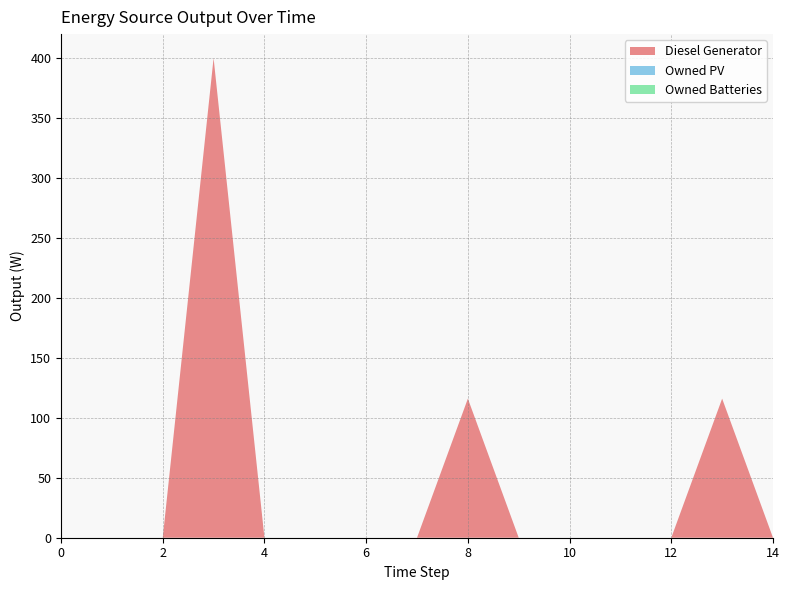

Reading left to right, list all the values displayed in this chart.

Diesel Generator: 0	0	0	400	0	0	0	0	116	0	0	0	0	116	0
Owned PV: 0	0	0	0	0	0	0	0	0	0	0	0	0	0	0
Owned Batteries: 0	0	0	0	0	0	0	0	0	0	0	0	0	0	0